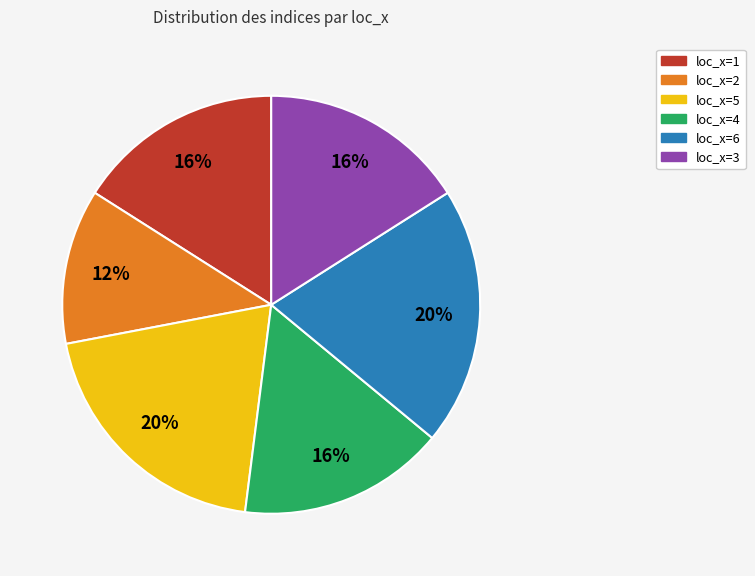

Count the number of slices in the pie.

6